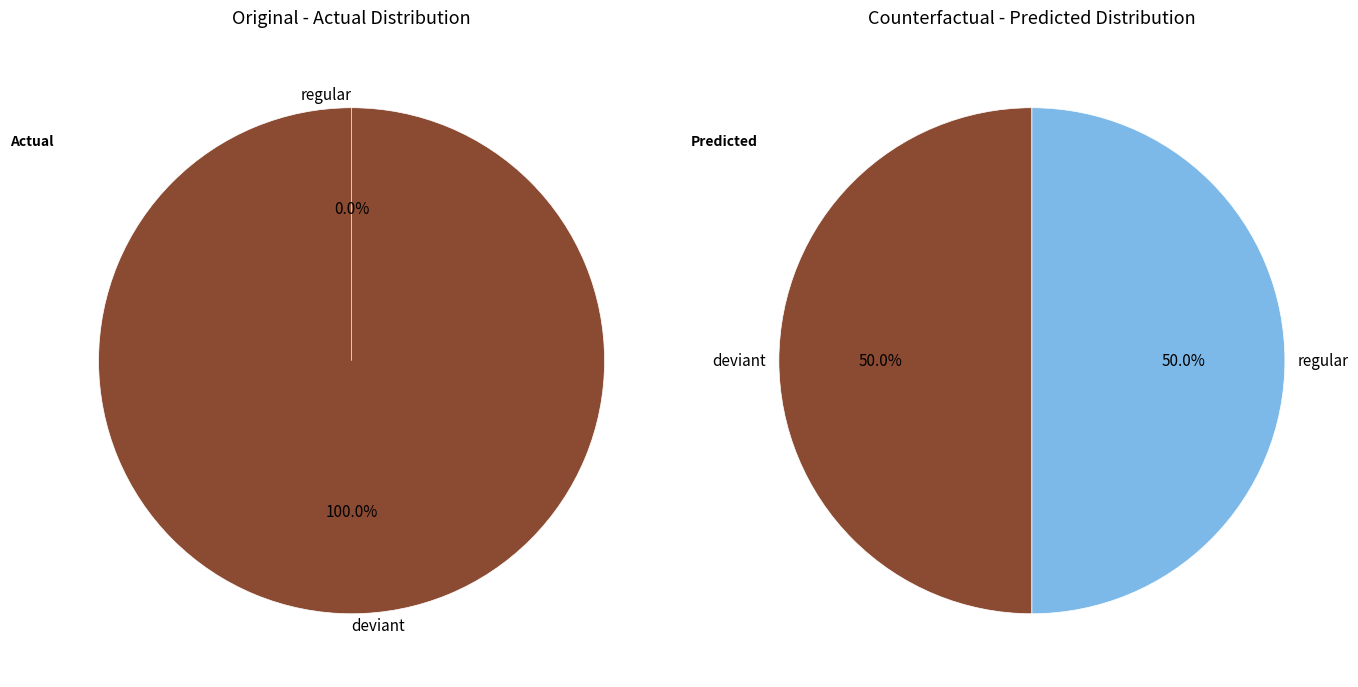

The deviant slice represents 100% of the pie. True or false?

True